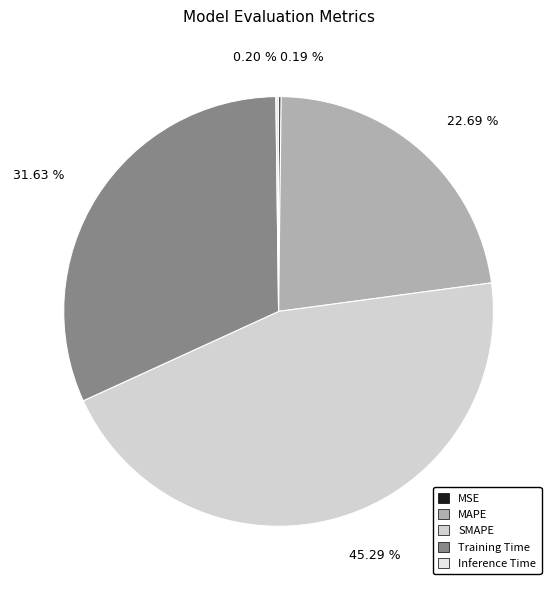

Which has a higher value, Inference Time or Training Time?

Training Time